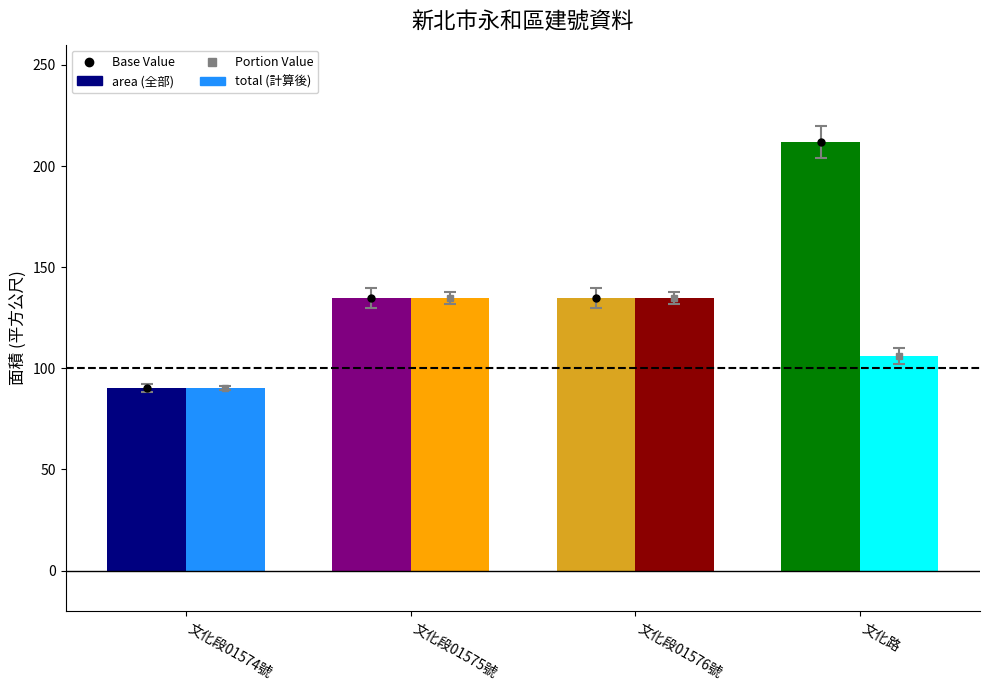

What is the difference between the highest and lowest values at 文化路?

106.0